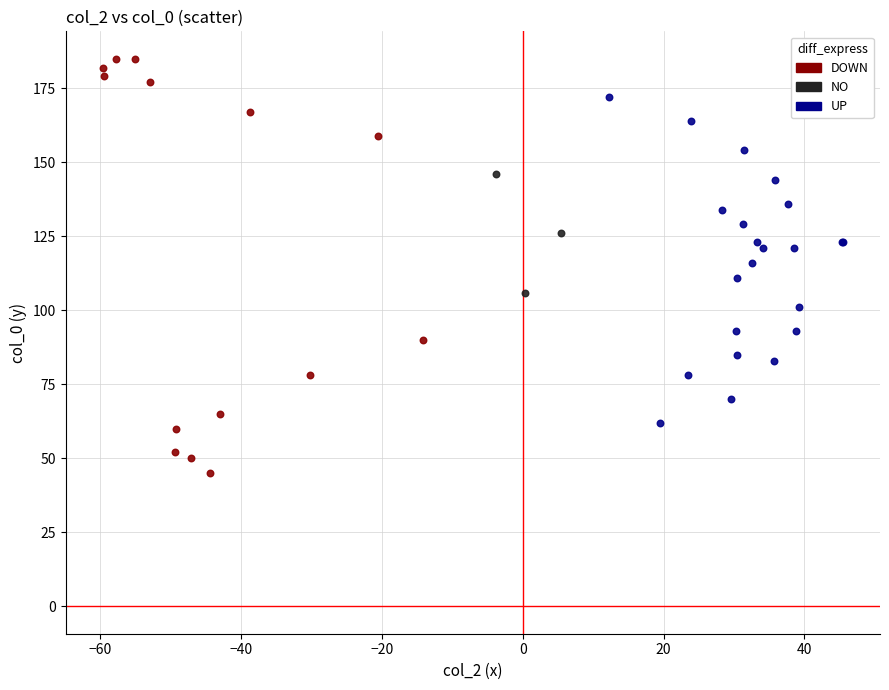

What are all the series names shown in the legend?

DOWN, NO, UP